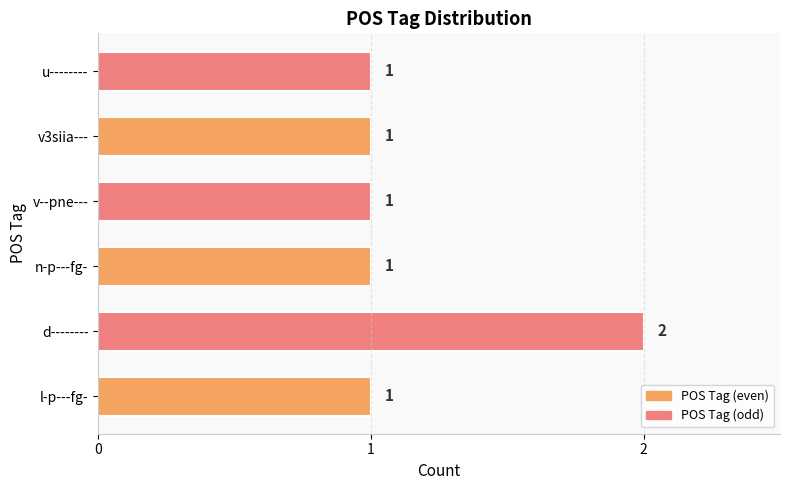

The chart shows a value of 2 at n-p---fg-. True or false?

False